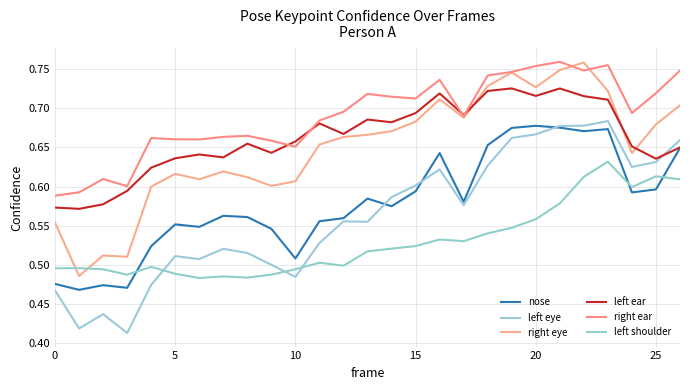

True or false: left ear and left shoulder intersect in this chart.

False